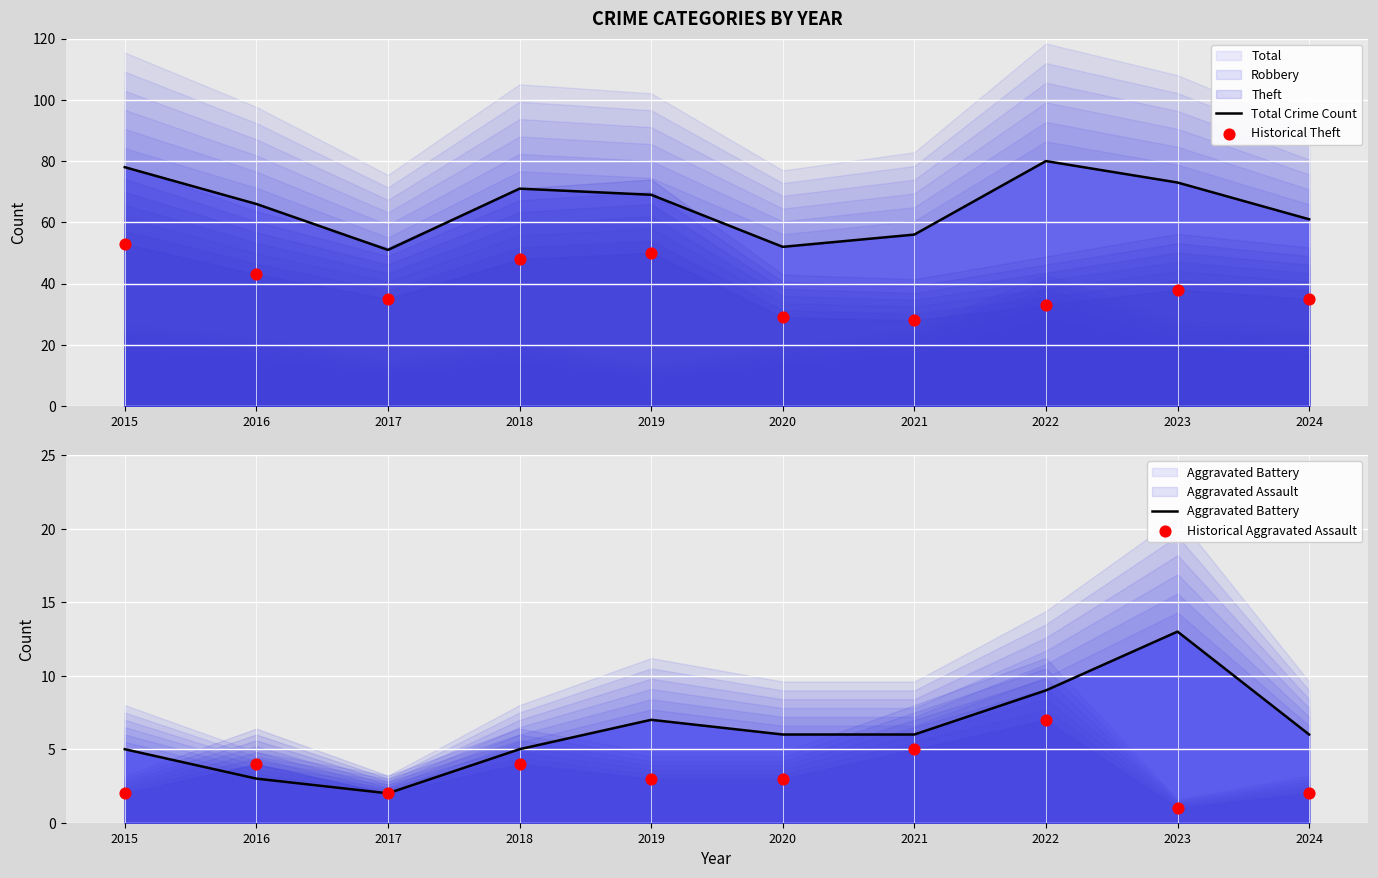

Is the value of Historical Aggravated Assault at 2021 greater than the value of Total Crime Count at 2019?

No